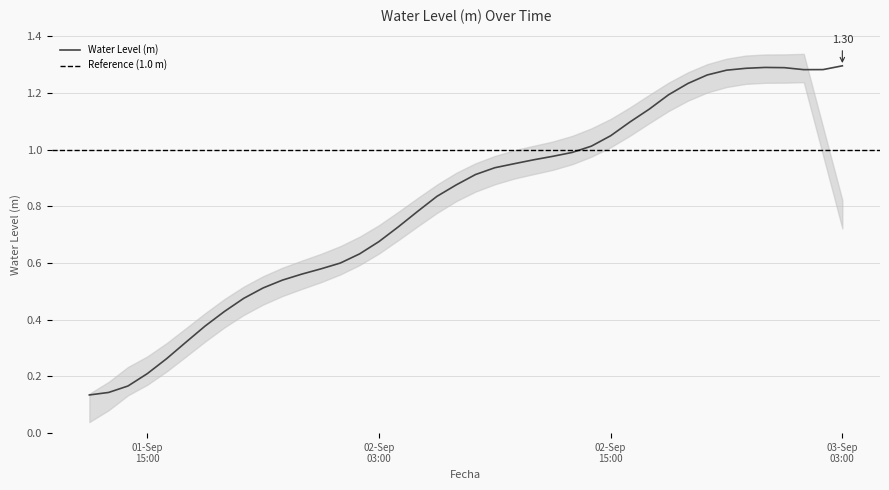

How many interior local valleys (lower than both neighbors) does the data have?

1